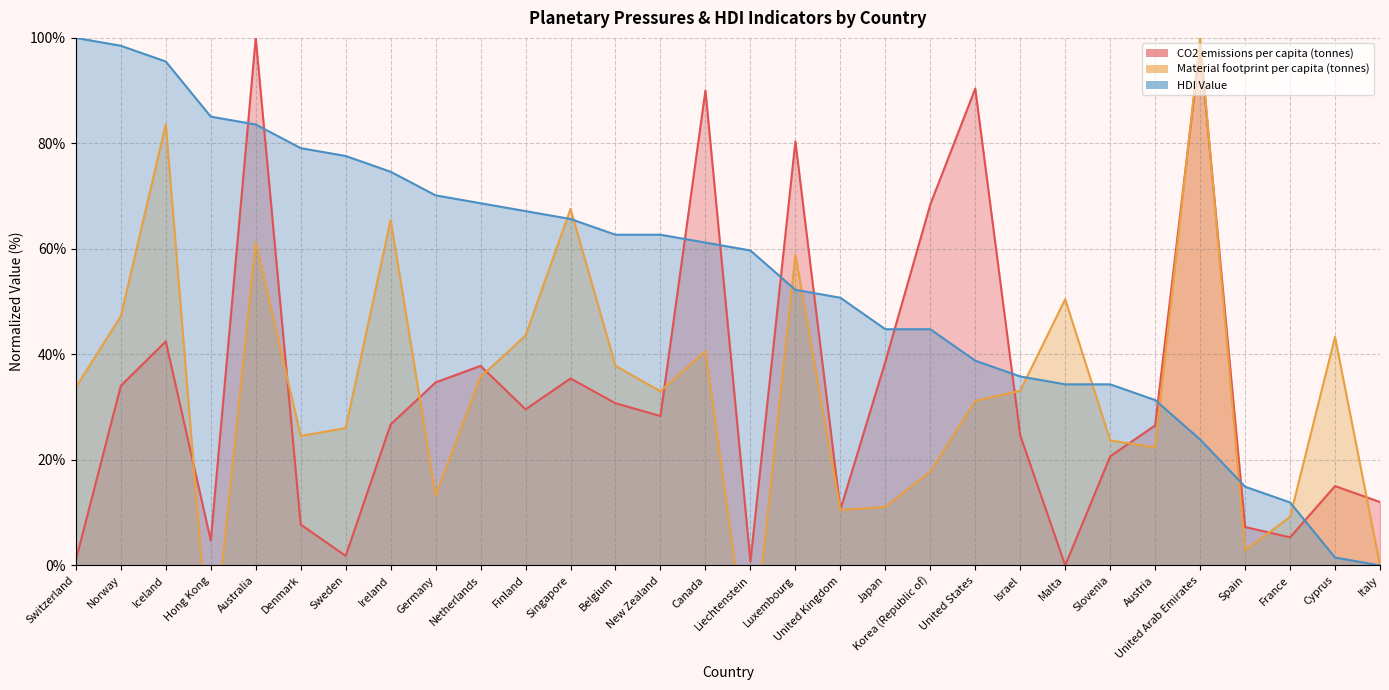

Reading right to left, what are all the values shown in this chart?

CO2 emissions per capita (tonnes): Italy=12.0	Cyprus=15.0	France=5.3	Spain=7.3	United Arab Emirates=98.5	Austria=26.5	Slovenia=20.7	Malta=0.0	Israel=24.7	United States=90.4	Korea (Republic of)=68.4	Japan=38.6	United Kingdom=10.6	Luxembourg=80.4	Liechtenstein=0.7	Canada=90.0	New Zealand=28.3	Belgium=30.7	Singapore=35.4	Finland=29.6	Netherlands=37.8	Germany=34.7	Ireland=26.7	Sweden=1.8	Denmark=7.7	Australia=100.0	Hong Kong=4.7	Iceland=42.5	Norway=34.0	Switzerland=1.0
Material footprint per capita (tonnes): Italy=0.0	Cyprus=43.3	France=9.2	Spain=2.9	United Arab Emirates=100.0	Austria=22.4	Slovenia=23.7	Malta=50.5	Israel=33.1	United States=31.2	Korea (Republic of)=17.8	Japan=11.1	United Kingdom=10.5	Luxembourg=58.9	Liechtenstein=-20.8	Canada=40.6	New Zealand=33.0	Belgium=37.8	Singapore=67.6	Finland=43.6	Netherlands=35.7	Germany=13.2	Ireland=65.5	Sweden=26.0	Denmark=24.5	Australia=61.2	Hong Kong=-20.8	Iceland=83.6	Norway=47.2	Switzerland=33.8
HDI Value: Italy=0.0	Cyprus=1.5	France=11.9	Spain=14.9	United Arab Emirates=23.9	Austria=31.3	Slovenia=34.3	Malta=34.3	Israel=35.8	United States=38.8	Korea (Republic of)=44.8	Japan=44.8	United Kingdom=50.7	Luxembourg=52.2	Liechtenstein=59.7	Canada=61.2	New Zealand=62.7	Belgium=62.7	Singapore=65.7	Finland=67.2	Netherlands=68.7	Germany=70.1	Ireland=74.6	Sweden=77.6	Denmark=79.1	Australia=83.6	Hong Kong=85.1	Iceland=95.5	Norway=98.5	Switzerland=100.0